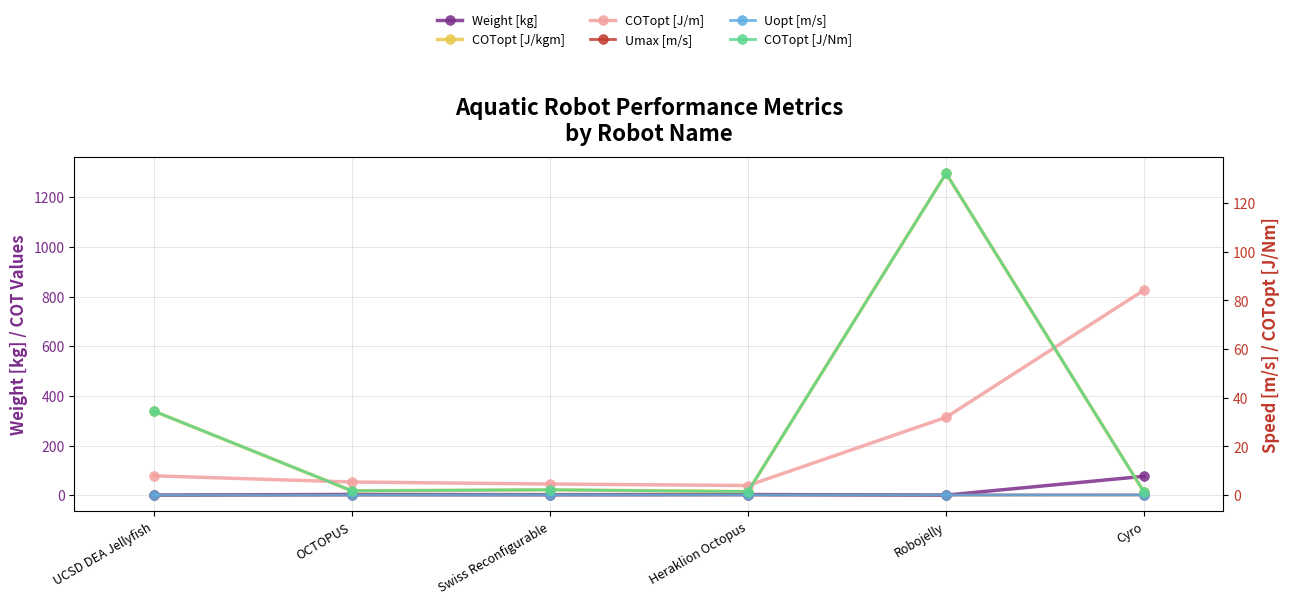

Reading right to left, what are all the values shown in this chart?

Weight [kg]: Cyro=76.0	Robojelly=0.2	Heraklion Octopus=2.7	Swiss Reconfigurable=2.1	OCTOPUS=3.0	UCSD DEA Jellyfish=0.2
COTopt [J/kgm]: Cyro=10.9	Robojelly=1296.1	Heraklion Octopus=14.5	Swiss Reconfigurable=21.4	OCTOPUS=17.7	UCSD DEA Jellyfish=339.1
COTopt [J/m]: Cyro=826.5	Robojelly=313.6	Heraklion Octopus=38.8	Swiss Reconfigurable=45.0	OCTOPUS=53.0	UCSD DEA Jellyfish=78.0
Umax [m/s]: Cyro=0.1	Robojelly=0.1	Heraklion Octopus=0.1	Swiss Reconfigurable=0.1	OCTOPUS=0.1	UCSD DEA Jellyfish=0.0
Uopt [m/s]: Cyro=0.1	Robojelly=0.1	Heraklion Octopus=0.1	Swiss Reconfigurable=0.1	OCTOPUS=0.1	UCSD DEA Jellyfish=0.0
COTopt [J/Nm]: Cyro=1.1	Robojelly=132.1	Heraklion Octopus=1.5	Swiss Reconfigurable=2.2	OCTOPUS=1.8	UCSD DEA Jellyfish=34.6